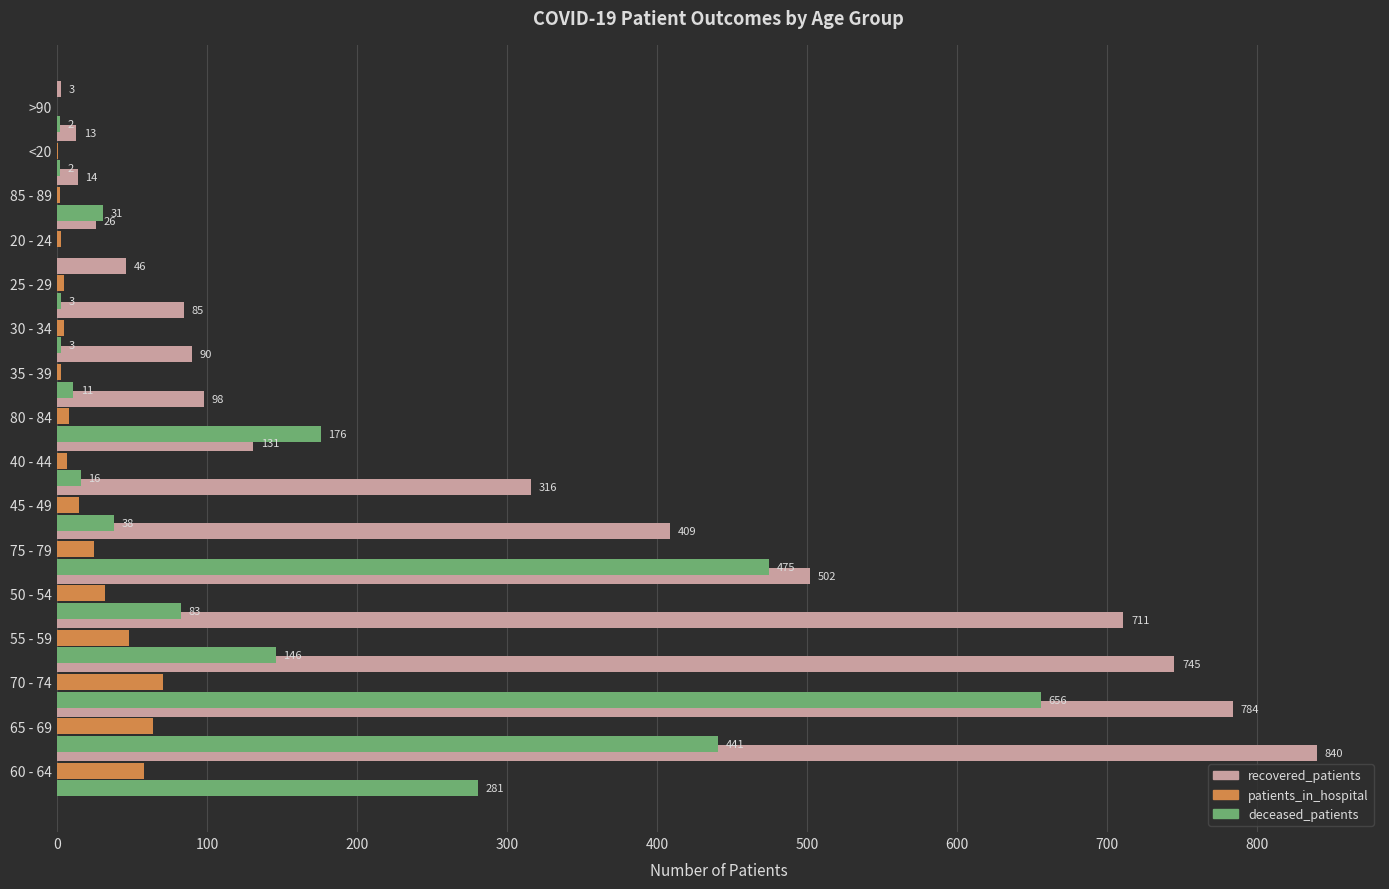

How many positive values does the patients_in_hospital series have?

15